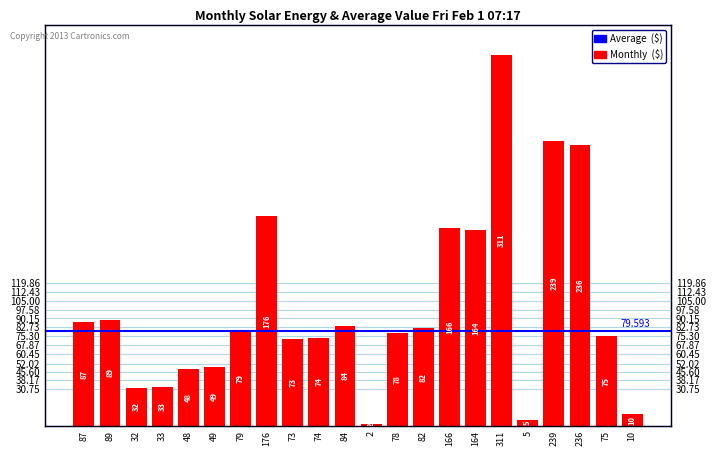

What is the approximate value at 176?

176